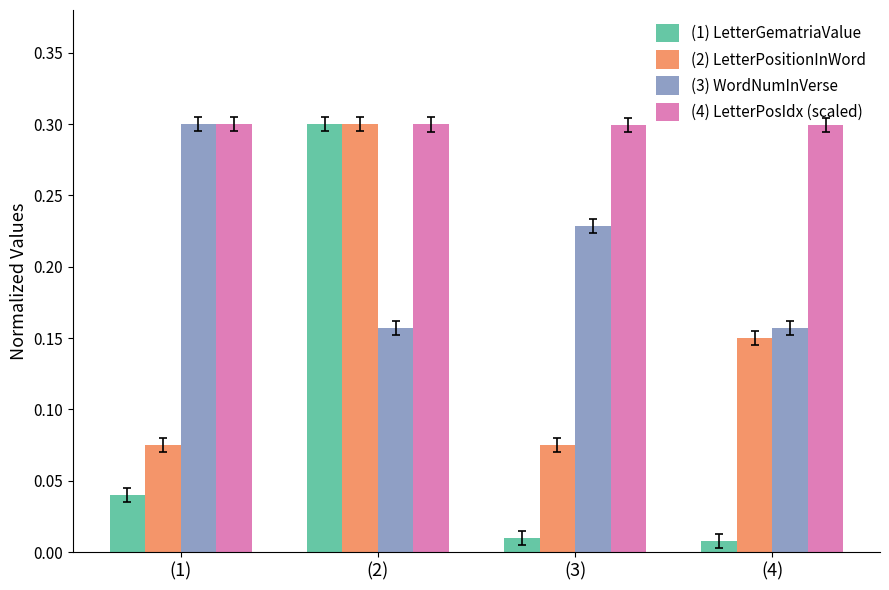

Rank the series by their average value, from lowest to highest.

(1) LetterGematriaValue, (2) LetterPositionInWord, (3) WordNumInVerse, (4) LetterPosIdx (scaled)